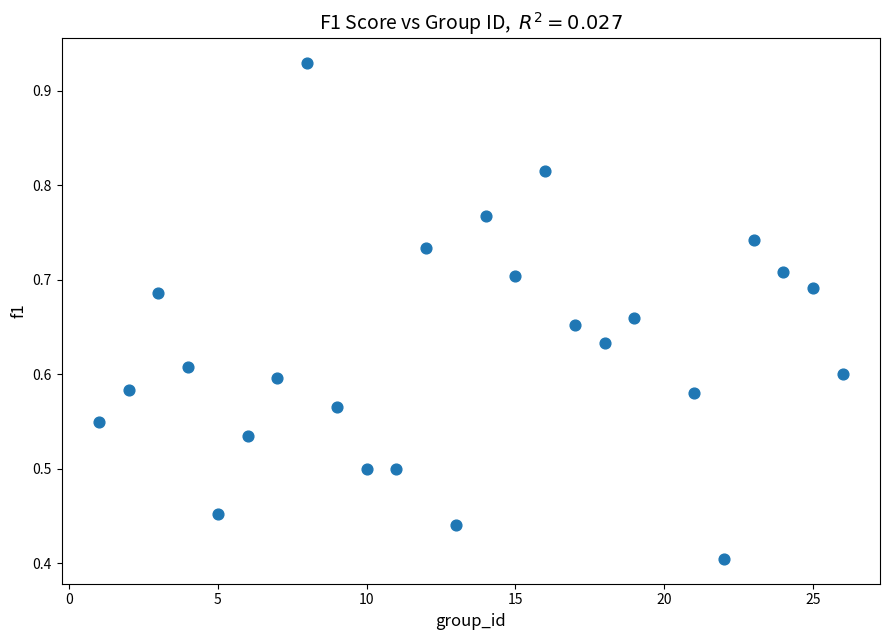

What is the range of X values (max minus min)?

25.0